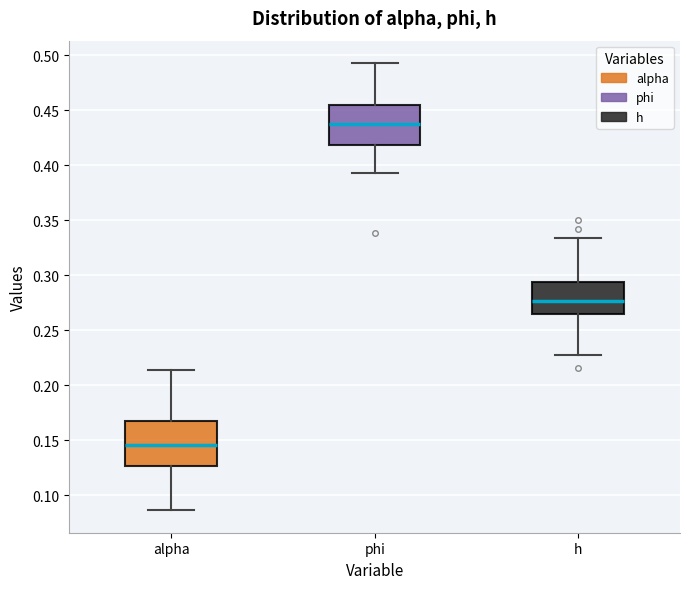

Where is the lower edge of the box for phi on the y-axis? The values are not printed on the chart, so give them approximately, as read against the axis.

0.420